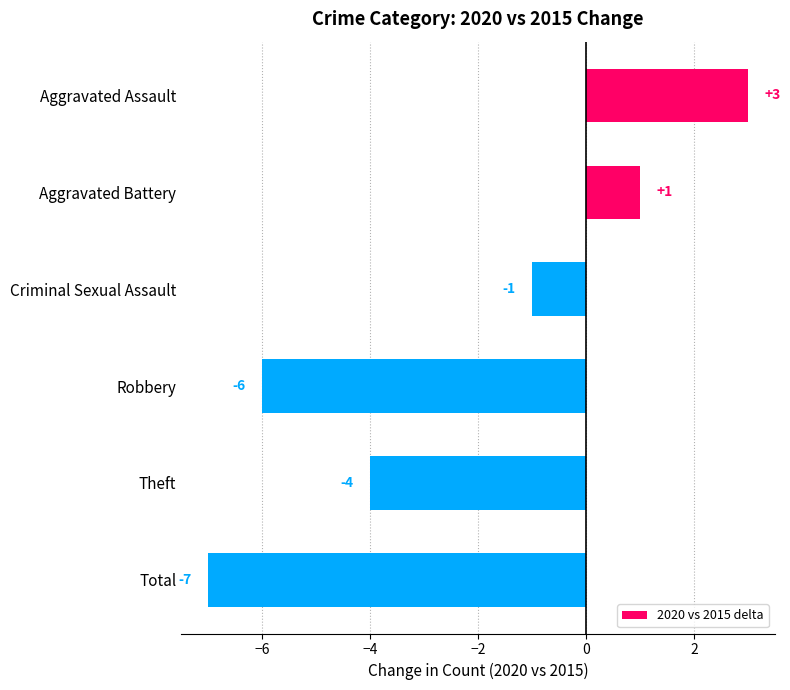

Are the bars grouped side by side (vs. stacked)?

No